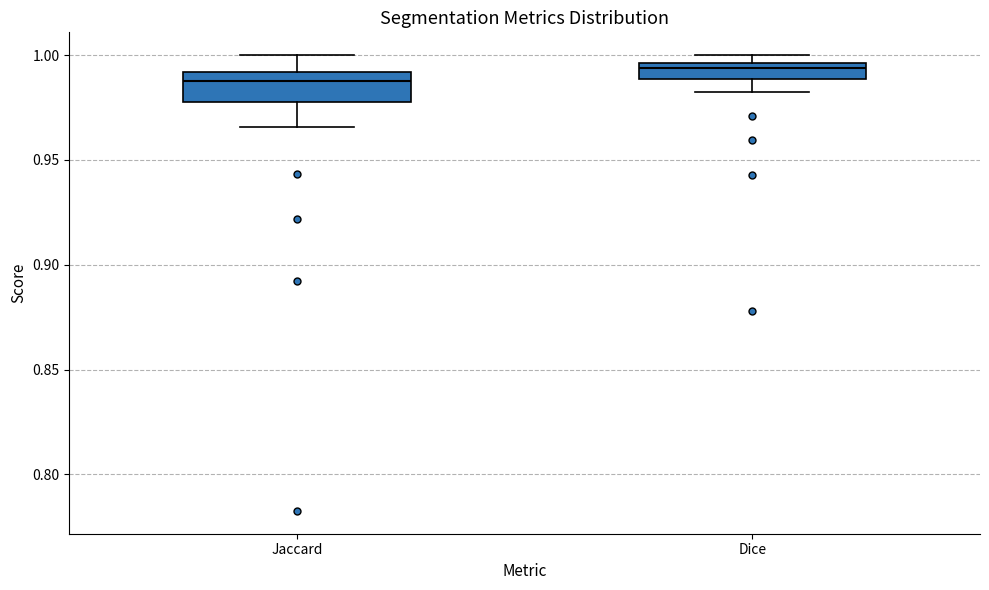

Comparing the boxes themselves (not the whiskers), which one is the tallest?

Jaccard